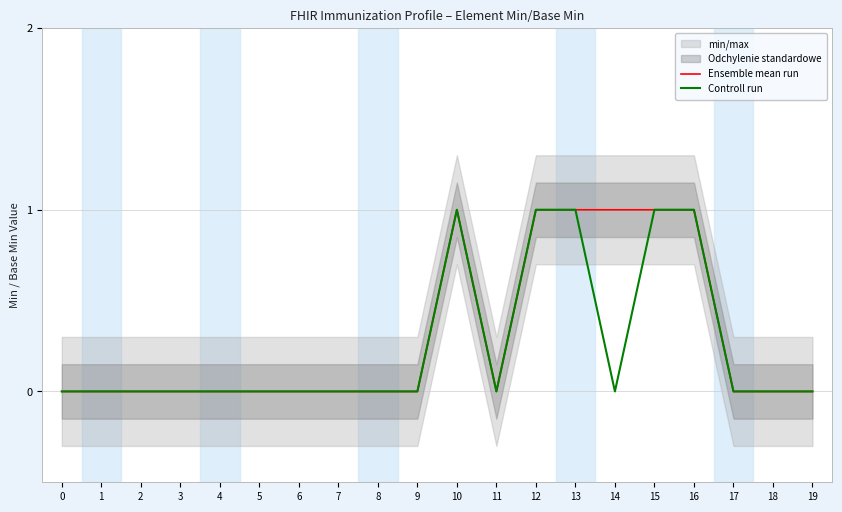

What is the difference between the maximum and minimum values in the Controll run series?

1